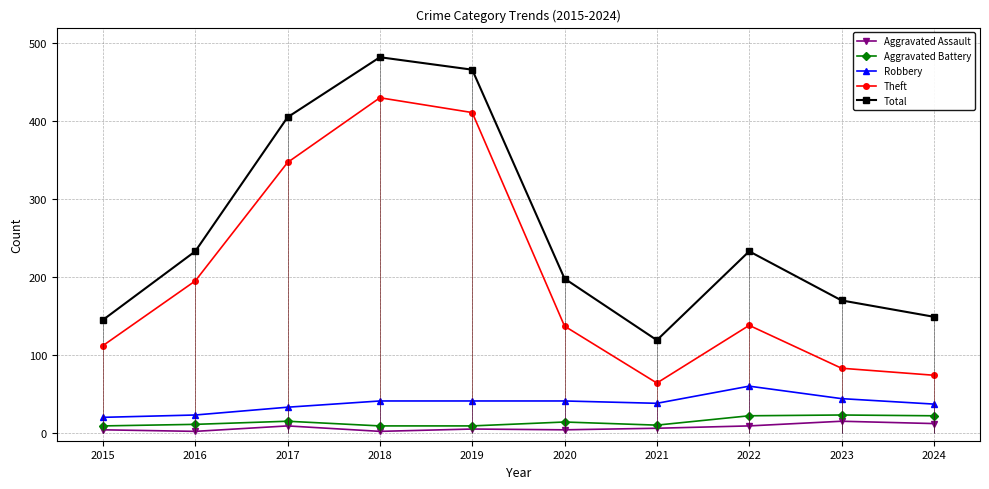

Which label corresponds to the smallest value in the chart?

2016